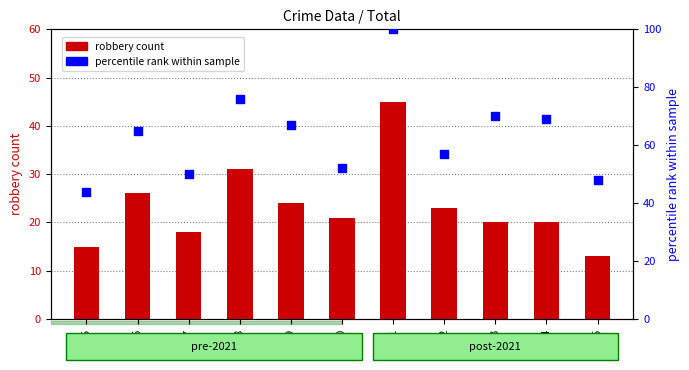

Is the value of percentile rank within sample at 2017 greater than the value of robbery count at 2015?

Yes